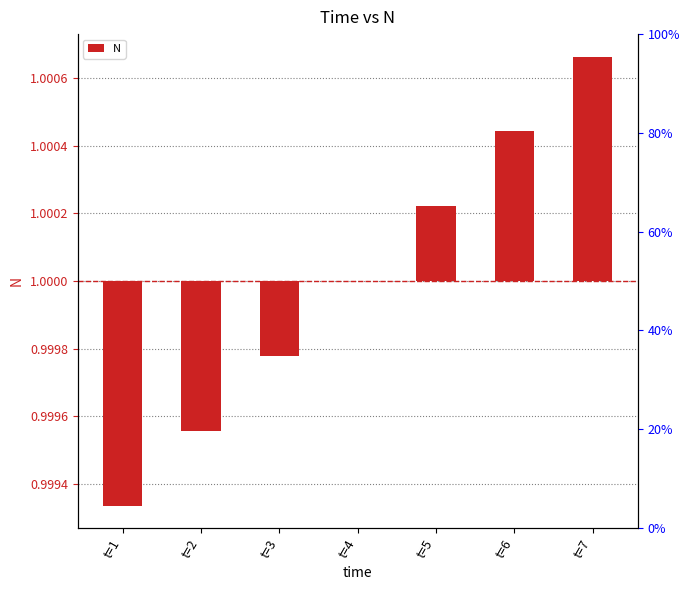

List the labels in order of value, smallest first.

t=1, t=2, t=3, t=4, t=5, t=6, t=7